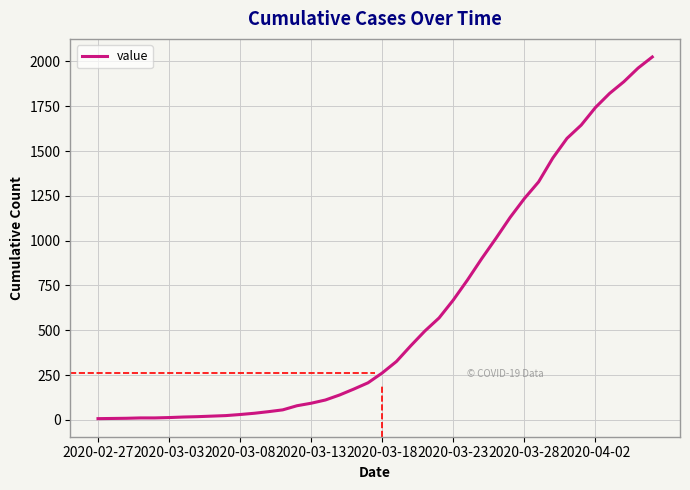

How many lines are shown in the chart?

1